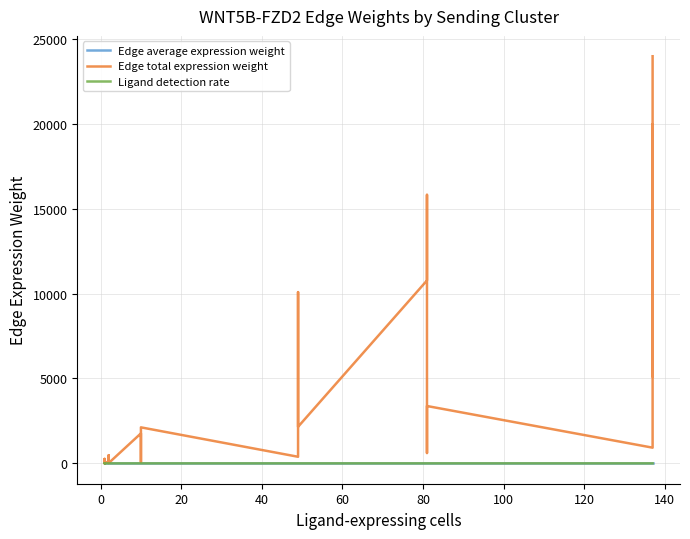

Does the chart display data point markers on the line(s)?

No